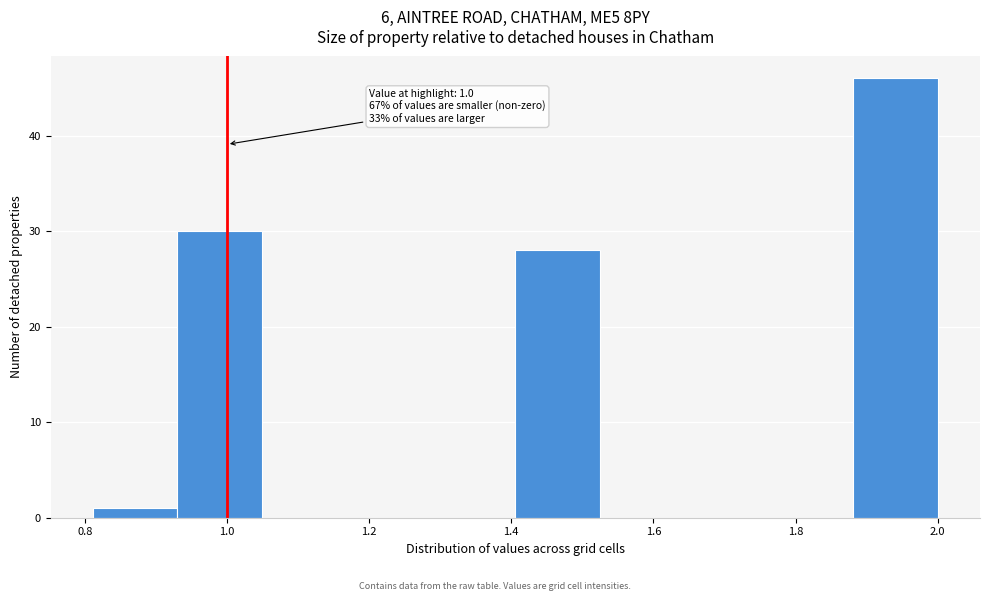

Which range on the x-axis has the tallest bar?

1.88 to 2.00